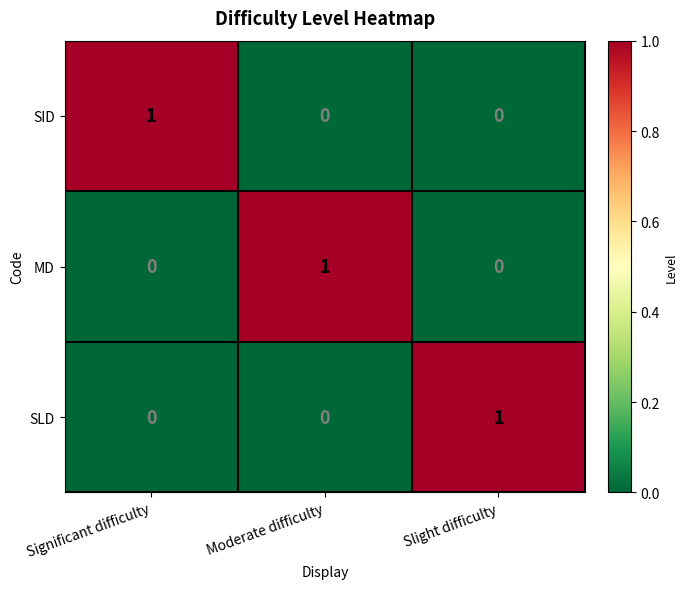

Count the number of categories in the chart.

3